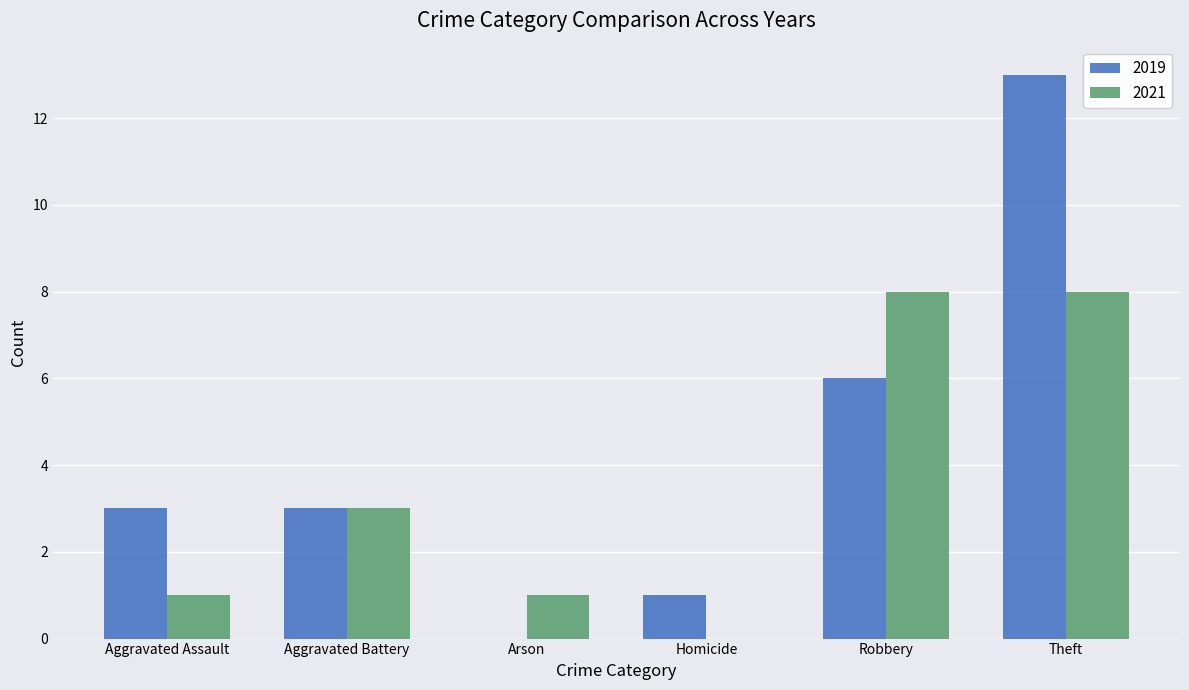

Which series changed the most between Arson and Theft?

2019